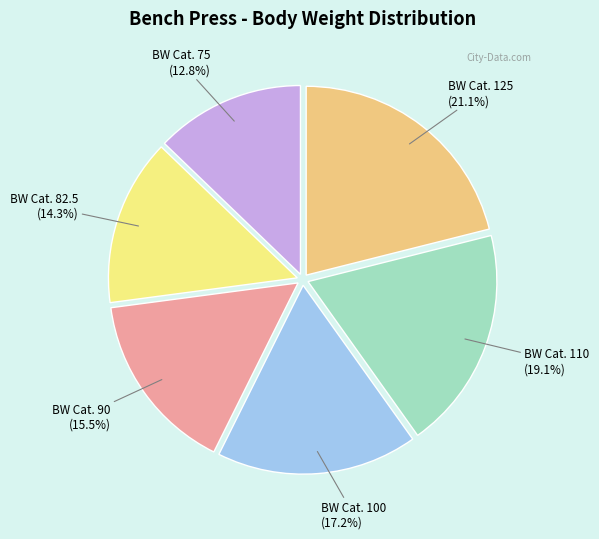

Does any single category account for the majority?

No